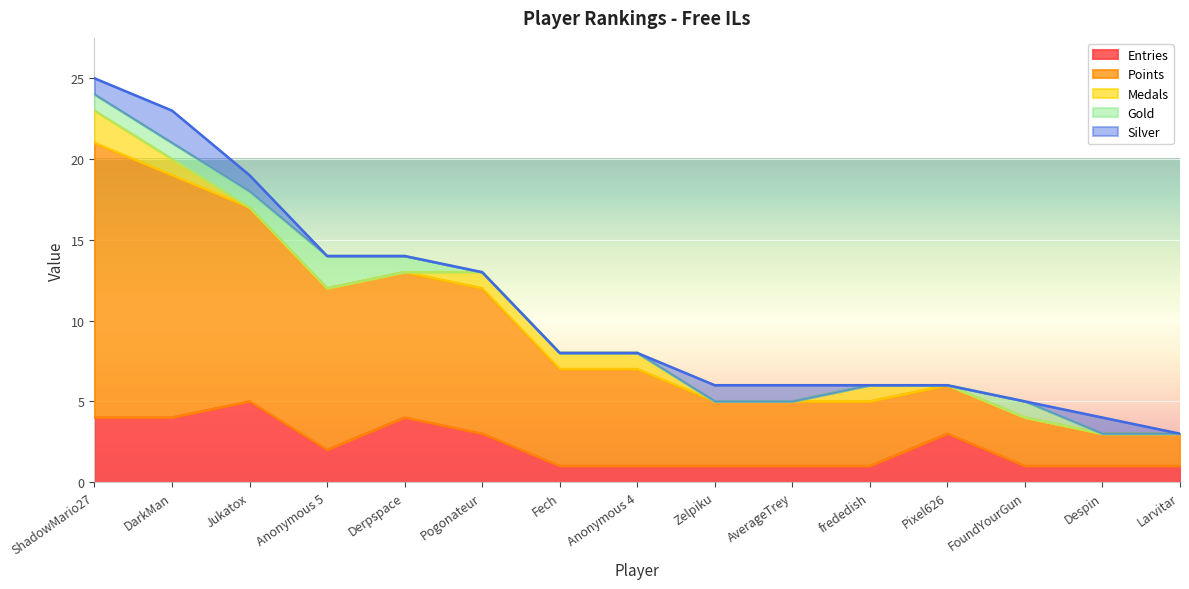

True or false: Entries and Points intersect in this chart.

False